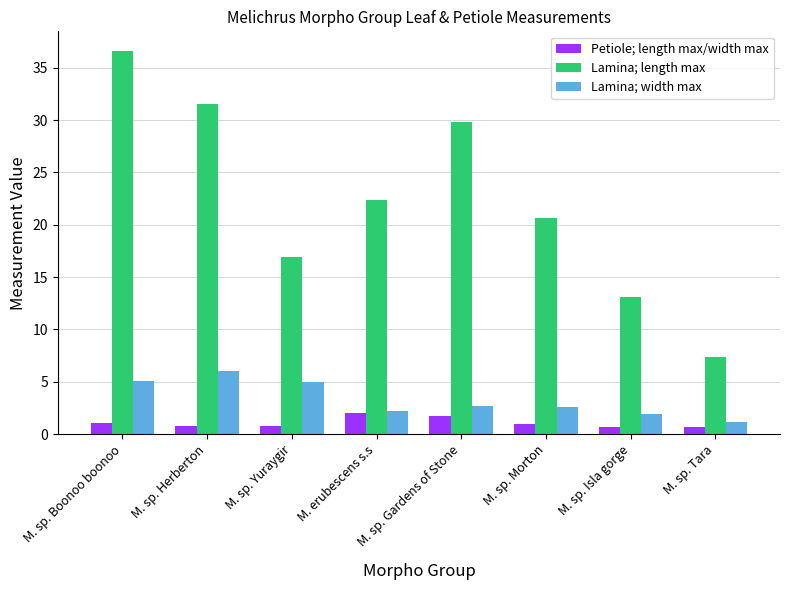

At which label does Petiole; length max/width max reach its peak?

M. erubescens s.s